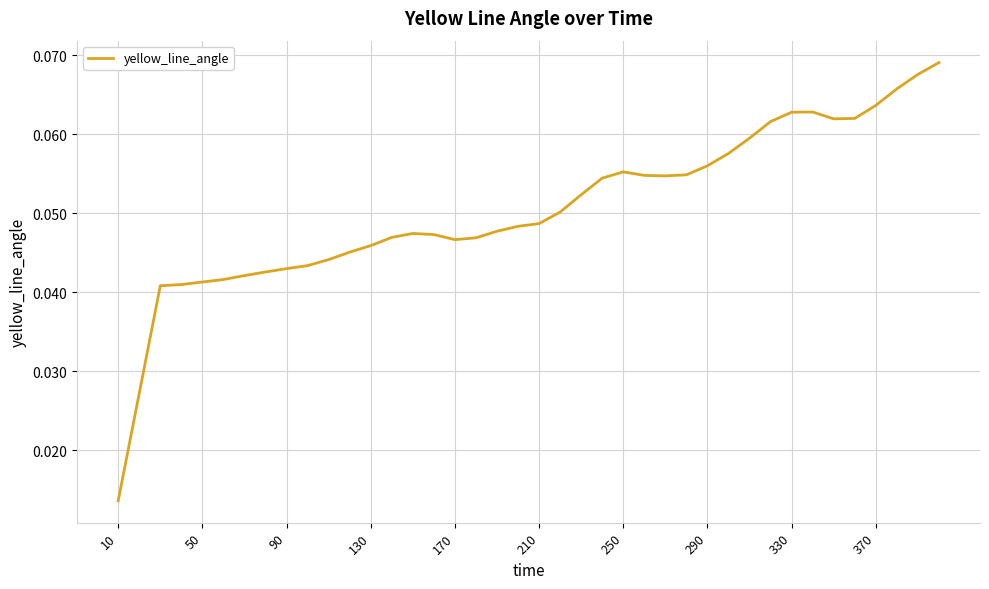

Does the chart display data point markers on the line(s)?

No